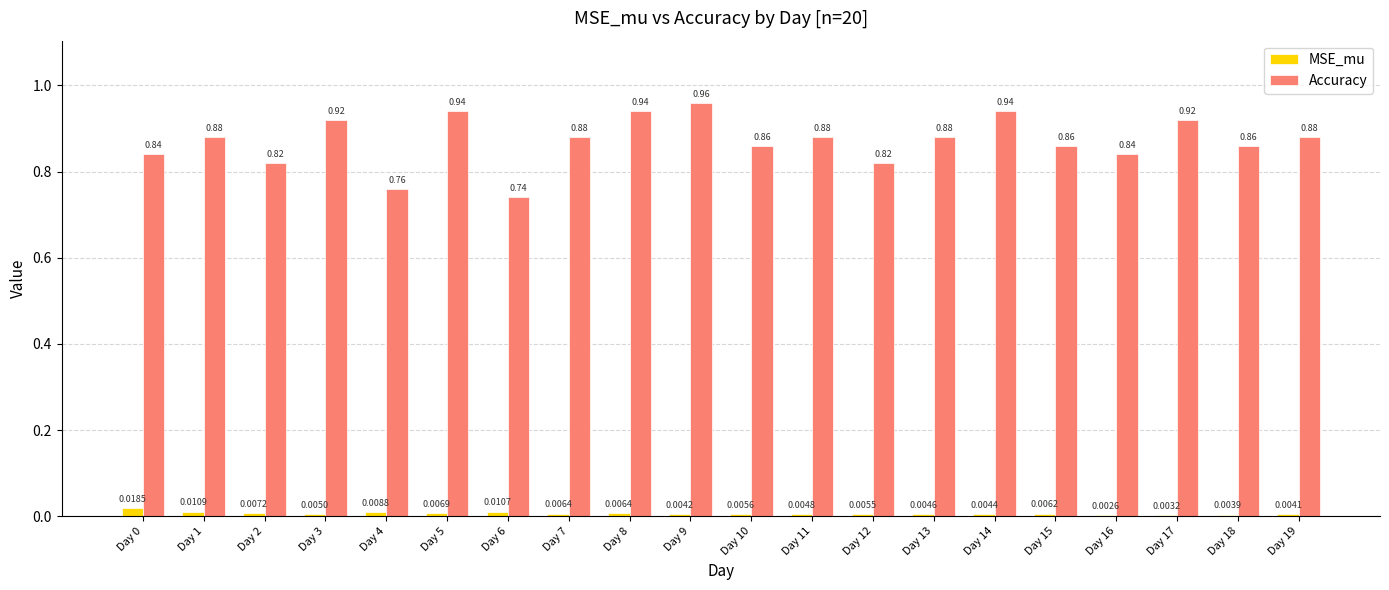

How many distinct data groups are displayed?

2